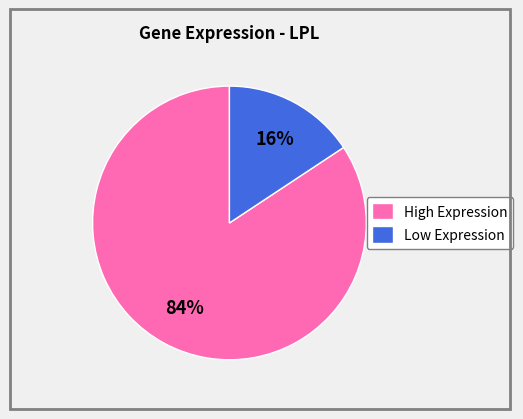

Does any single category account for the majority?

Yes